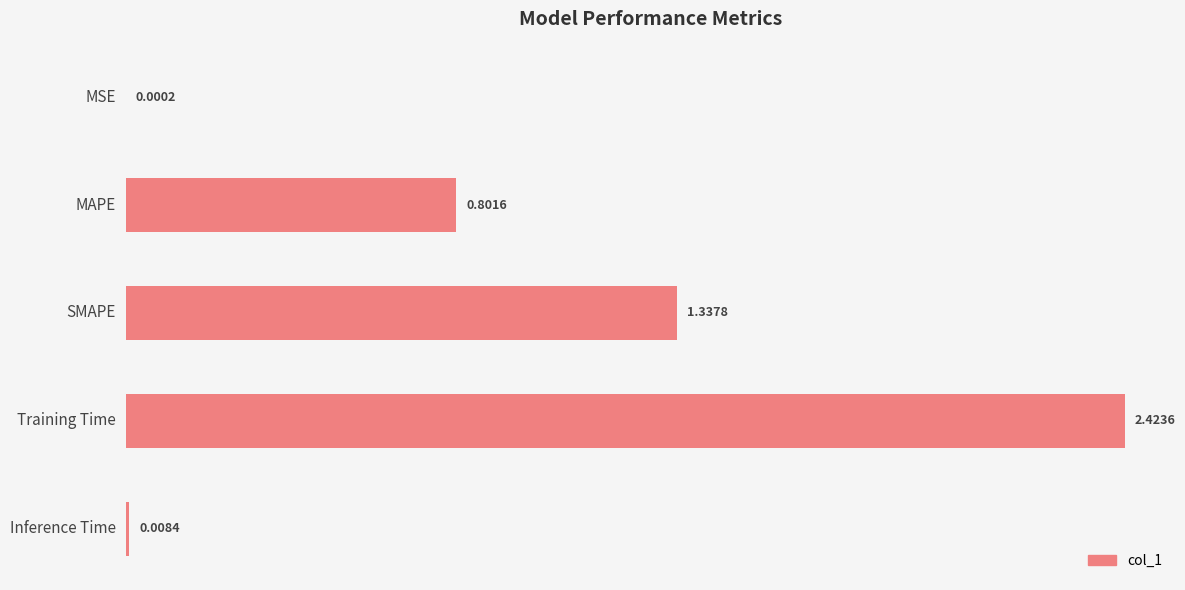

What is the sum of all values?

4.6